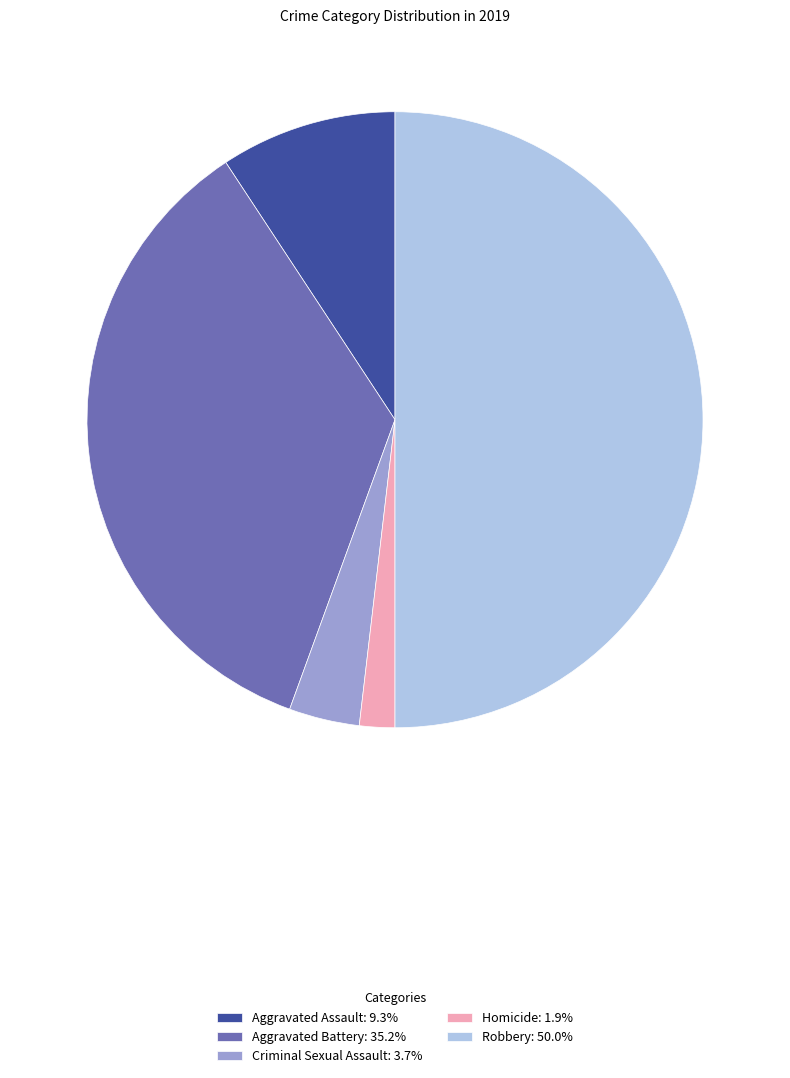

Is Homicide: 1.9% the majority of the pie?

No